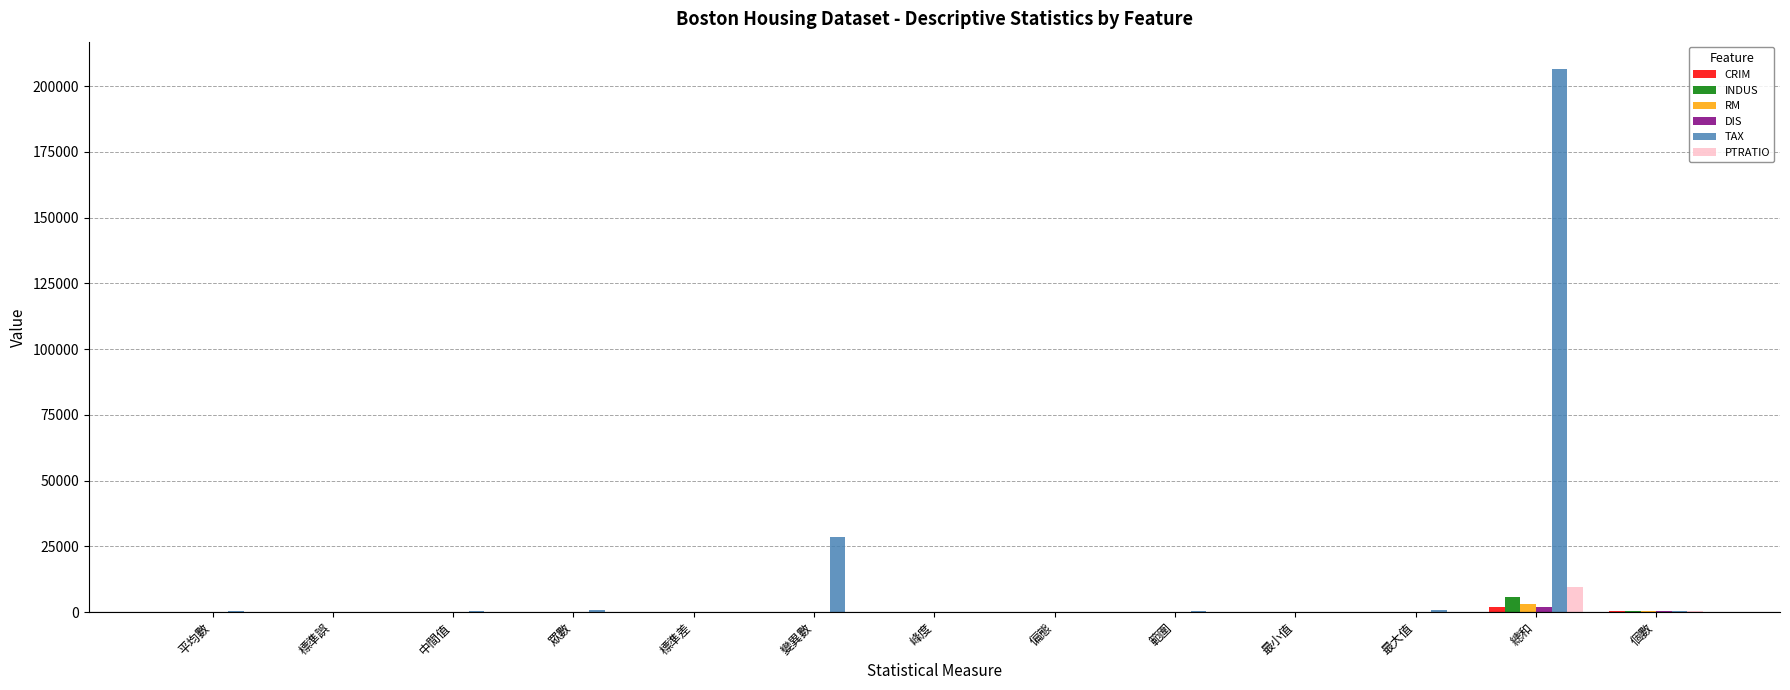

Which series changed the most between 標準差 and 總和?

TAX